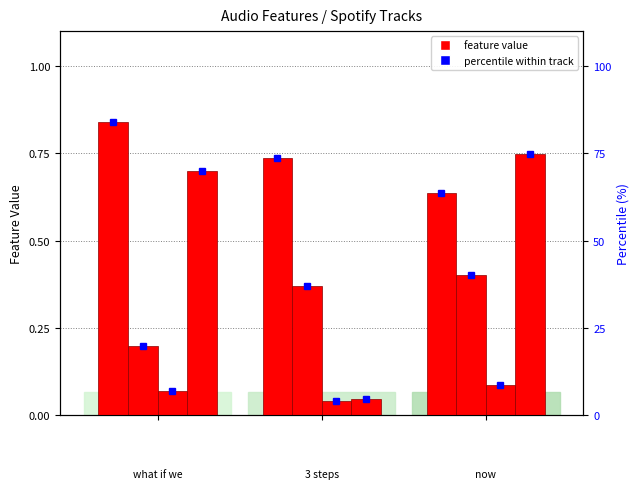

Is it true that acousticness equals 0.0 at 3 steps?

True